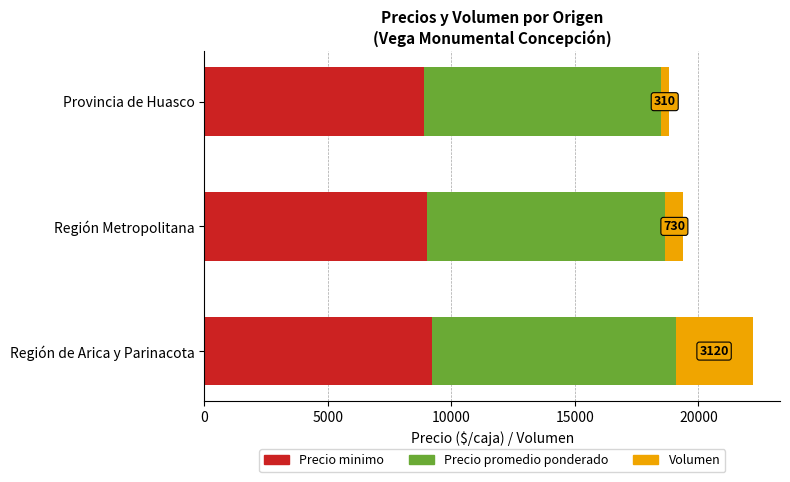

How many data points in Precio minimo are less than 9000?

1